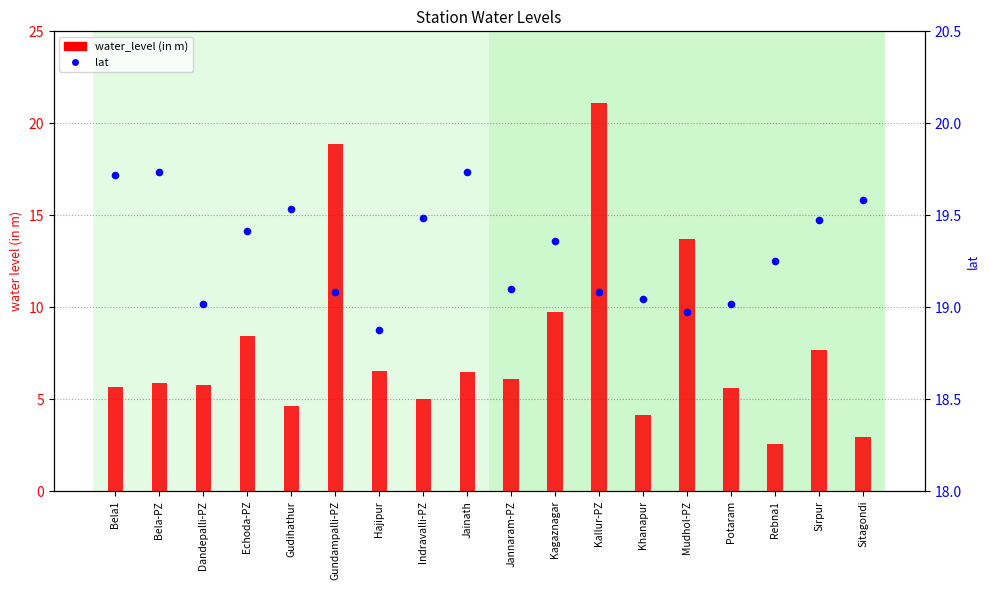

Is the value of water_level (in m) at Rebna1 greater than the value of lat at Jannaram-PZ?

No